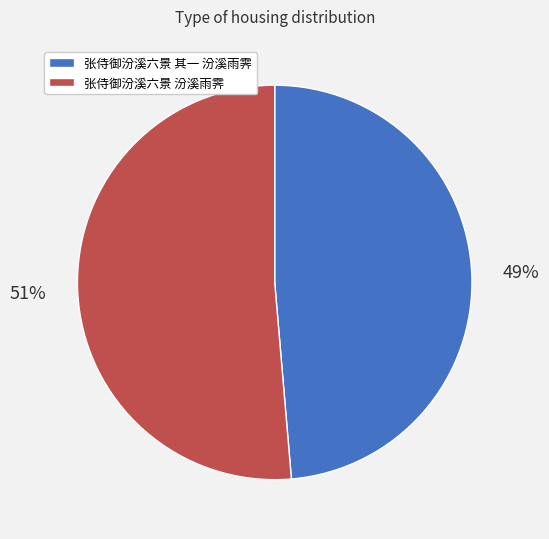

Between 张侍御汾溪六景 汾溪雨霁 and 张侍御汾溪六景 其一 汾溪雨霁, which is larger?

张侍御汾溪六景 汾溪雨霁